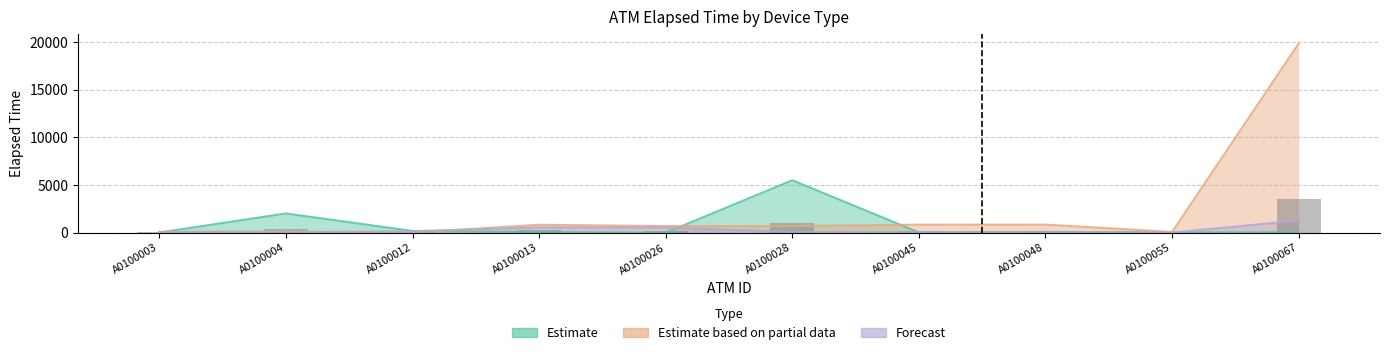

Count the number of categories in the chart.

10